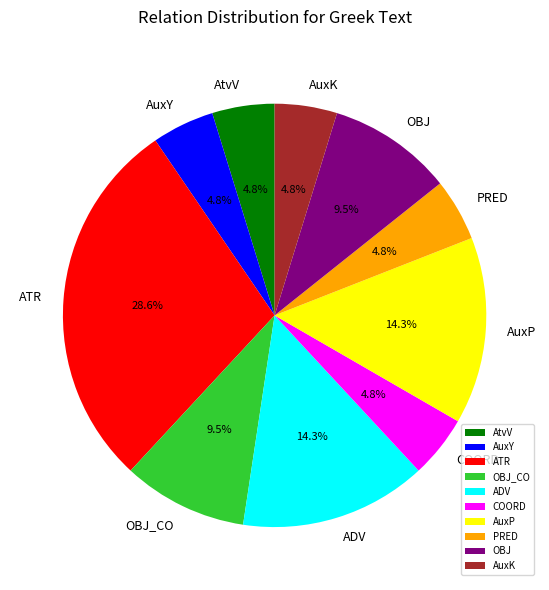

How many segments does this pie chart have?

10